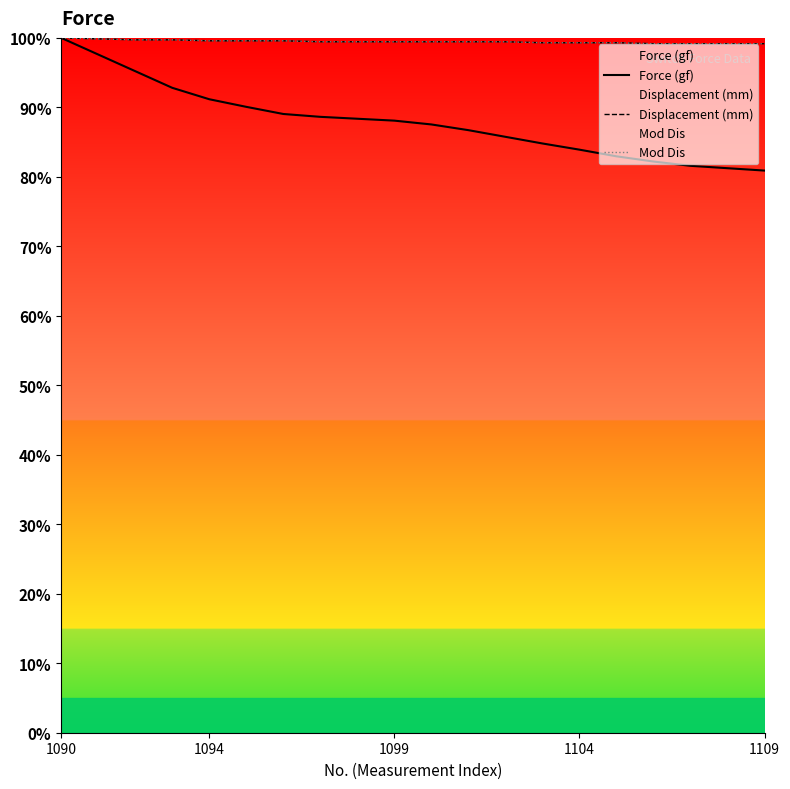

How many Mod Dis values are between 99 and 100?

20